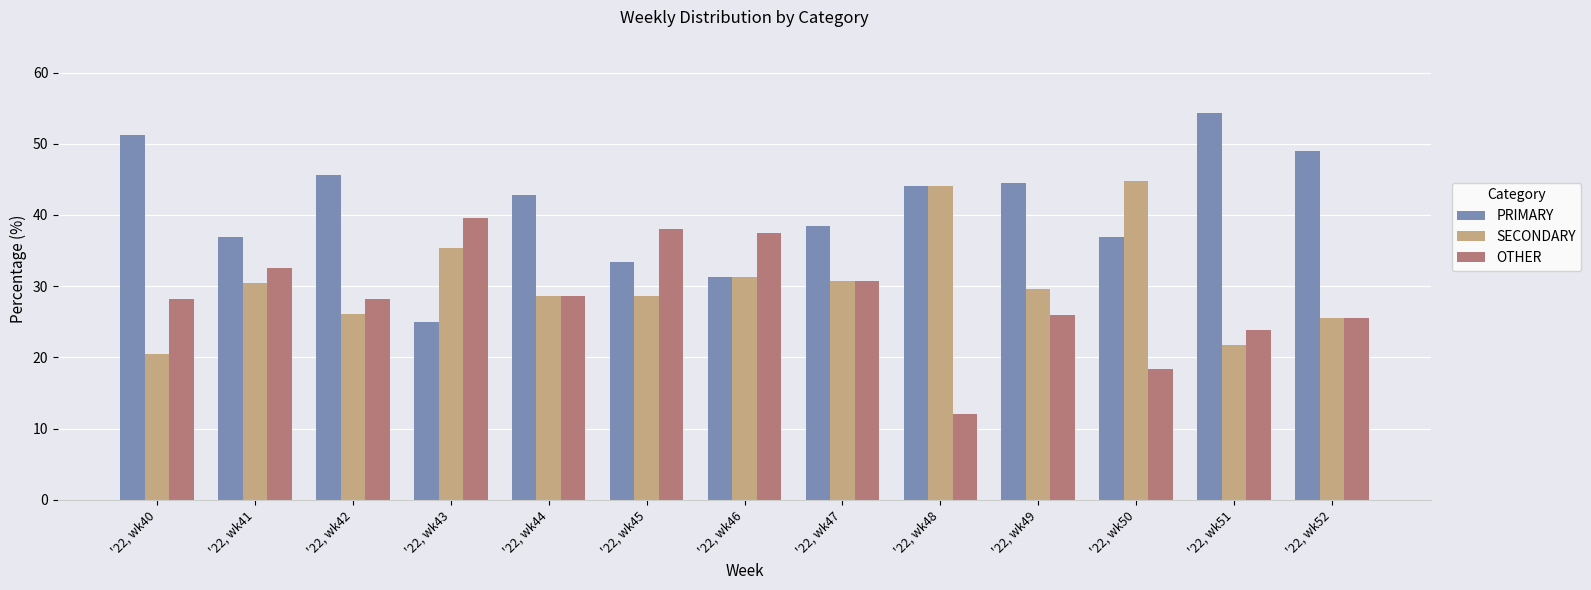

How many values in the PRIMARY series exceed 42?

7